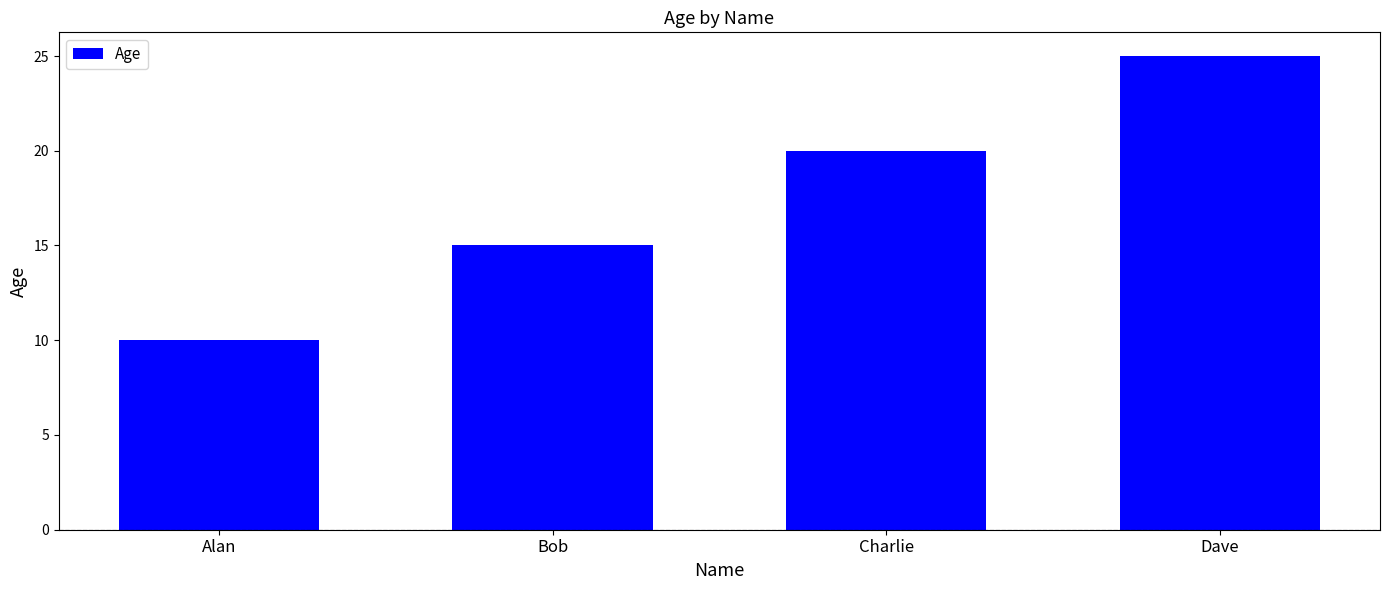

Rank the categories by value from lowest to highest.

Alan, Bob, Charlie, Dave